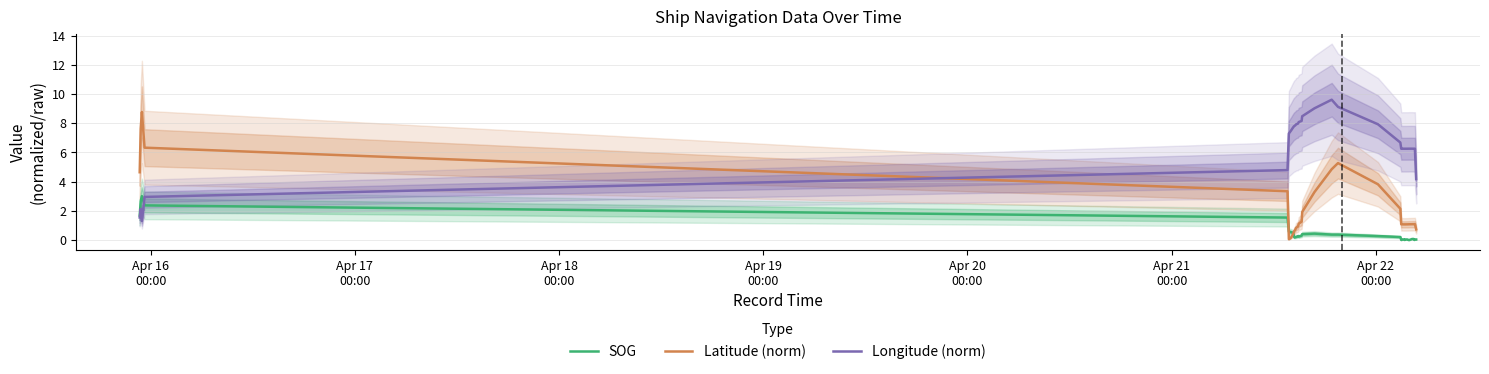

What are all the series names shown in the legend?

SOG, Latitude (norm), Longitude (norm)